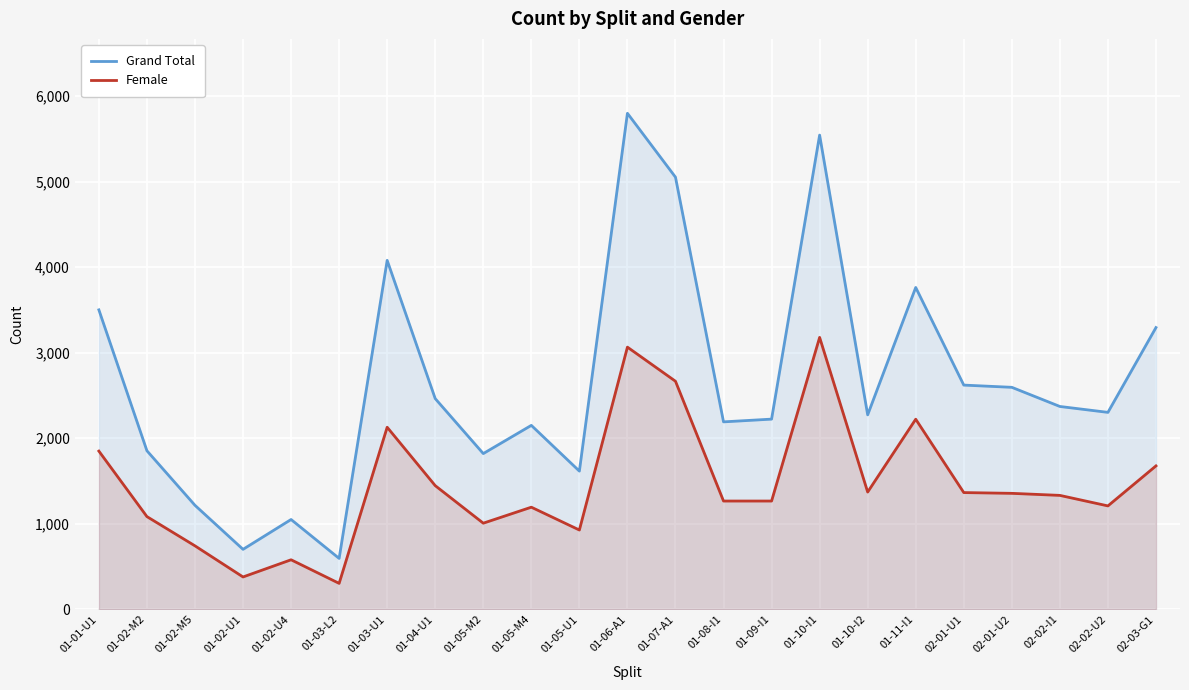

Where does the Grand Total series first go above 2303?

01-01-U1